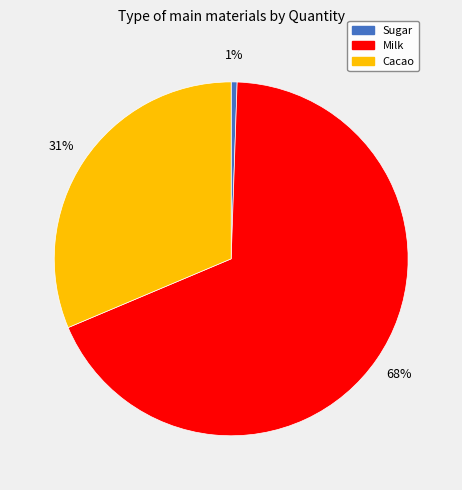

Which has a higher value, Cacao or Milk?

Milk